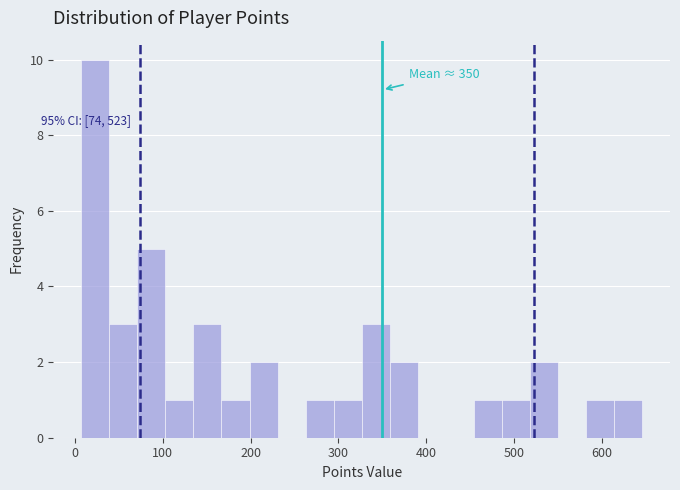

Read against the x-axis, roughly where is the centre of the tallest bar?

20